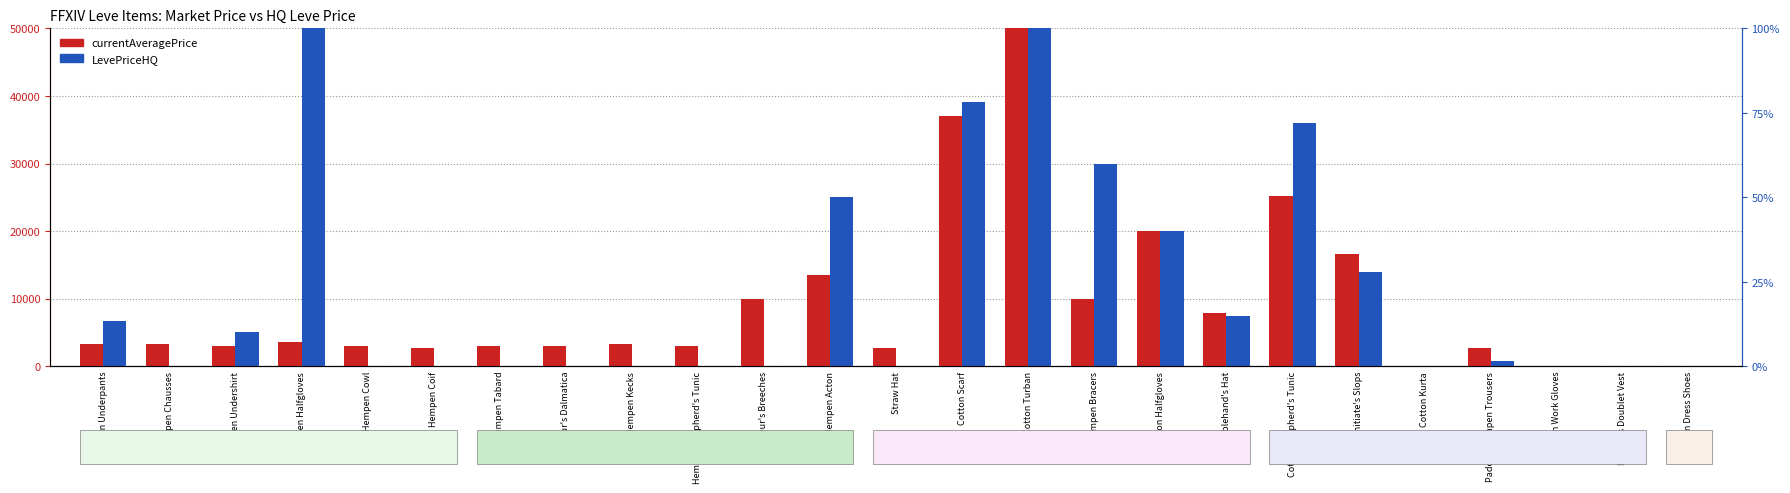

List the series in order of their peak value, highest first.

LevePriceHQ, currentAveragePrice